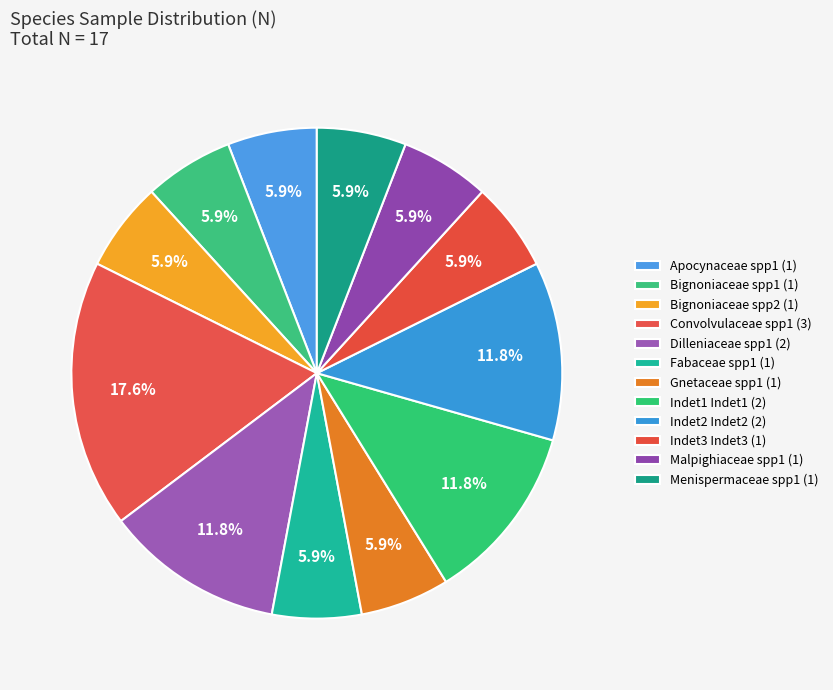

How many slices are in this pie chart?

12